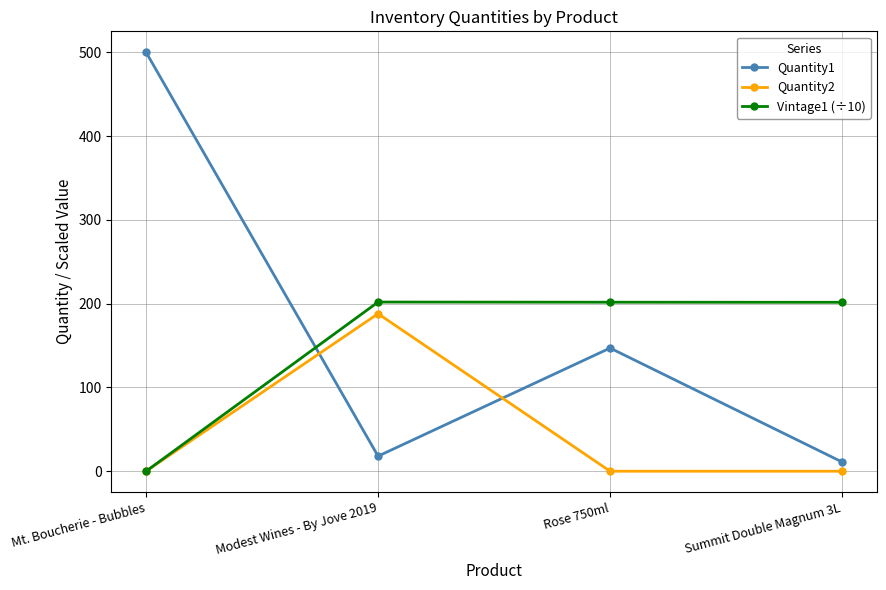

Is it true that Vintage1 (÷10) equals 201.6 at Summit Double Magnum 3L?

True